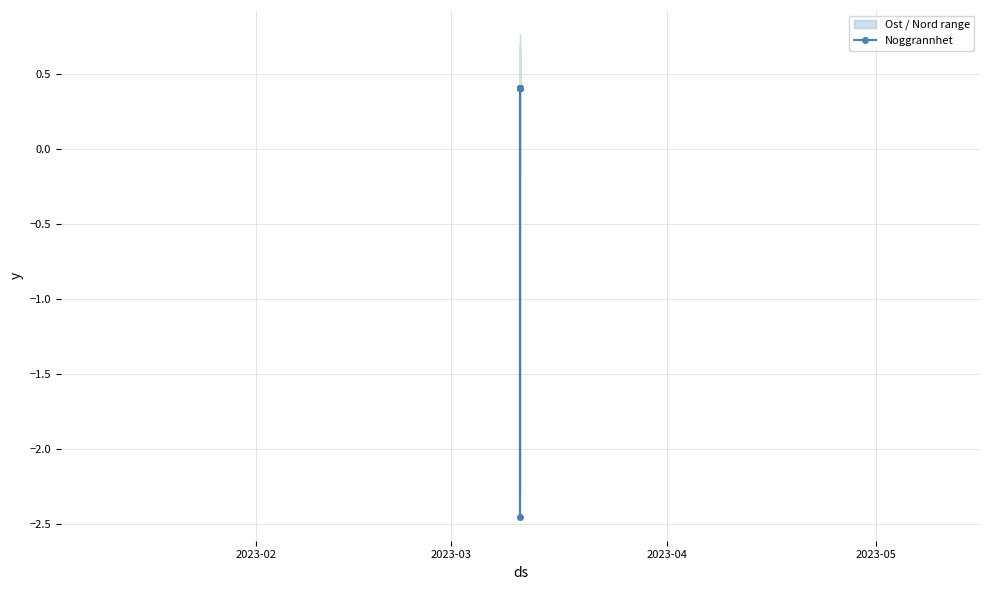

Does the chart have visible grid lines?

Yes